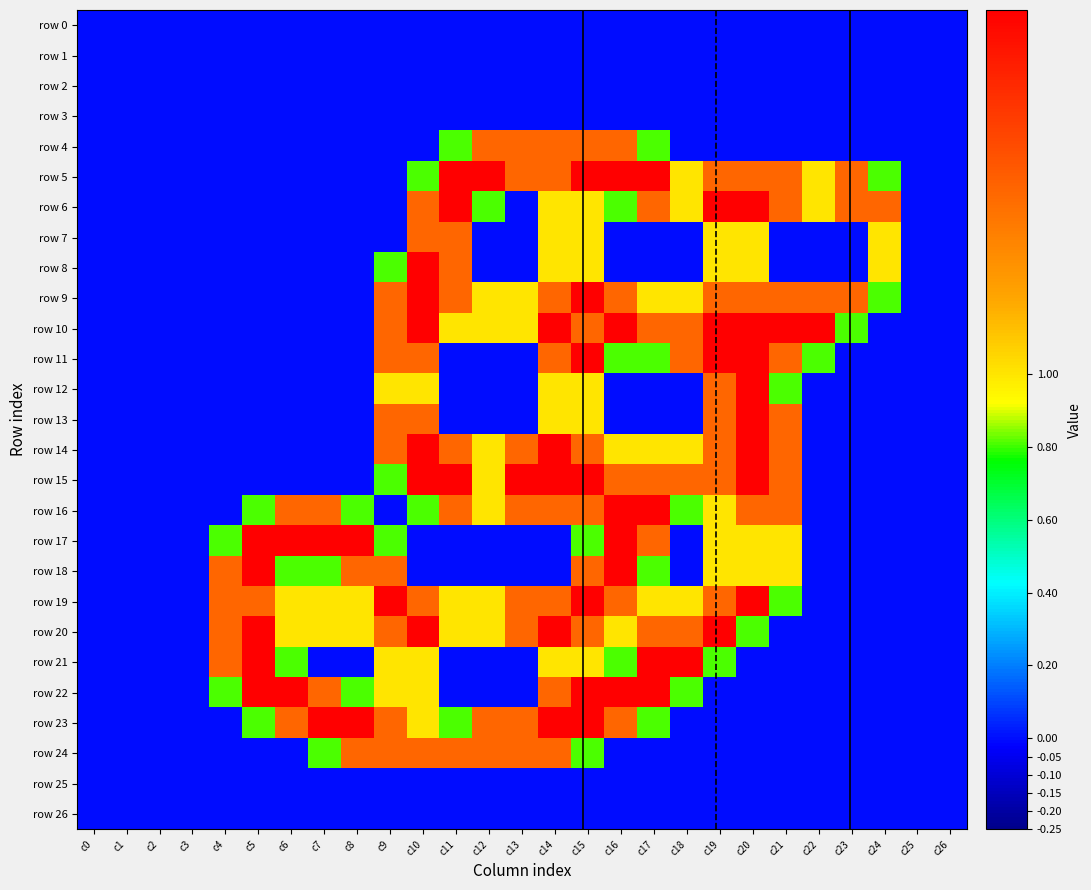

What is the maximum value shown in the chart?

2.0